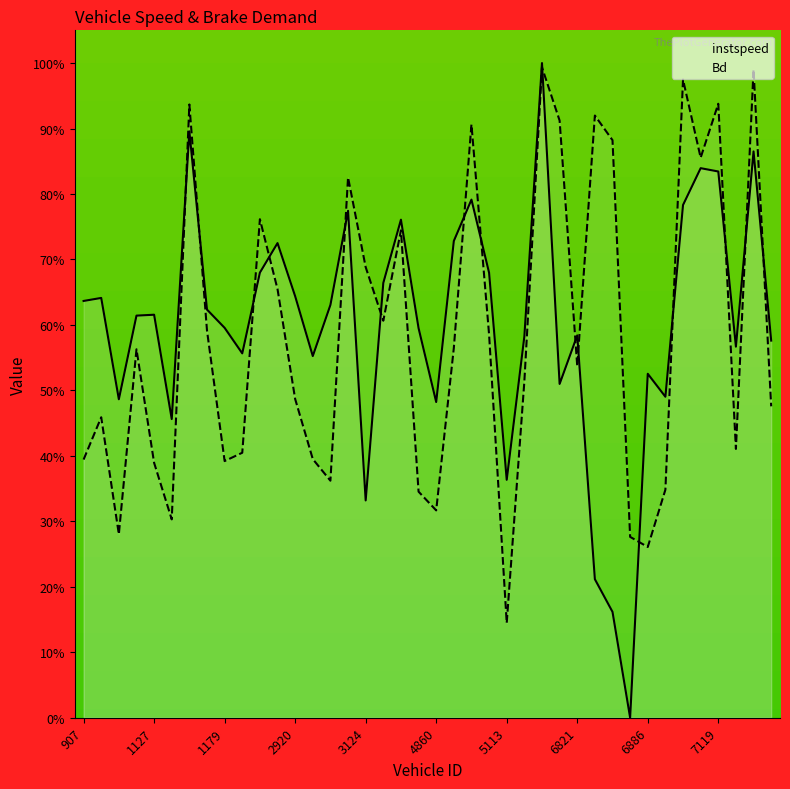

Rank the categories by instspeed value from lowest to highest.

6882, 6879, 6874, 3124, 5113, 1139, 4860, 1108, 6913, 5159, 6886, 3087, 1188, 7131, 7148, 5117, 6821, 3938, 1179, 1116, 1127, 1171, 3102, 907, 1097, 2920, 3136, 5109, 2827, 2860, 4875, 3139, 3114, 7099, 4883, 7119, 7117, 7138, 1145, 5140